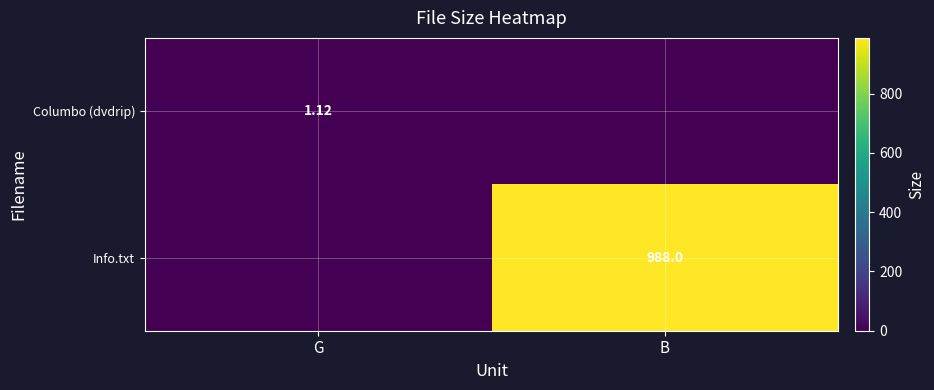

Between G and B, which series saw the biggest shift?

Info.txt